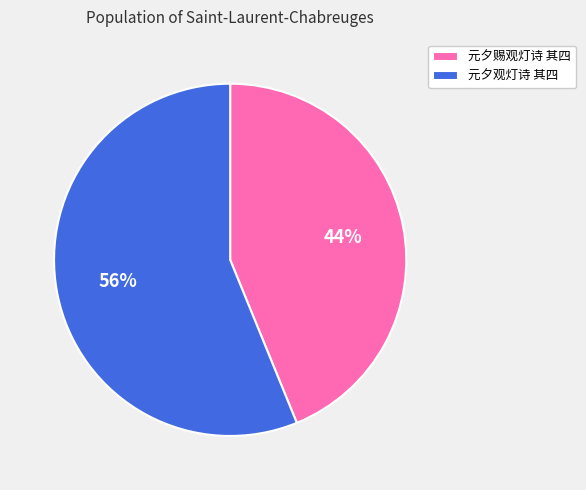

The 元夕赐观灯诗 其四 slice represents 37% of the pie. True or false?

False